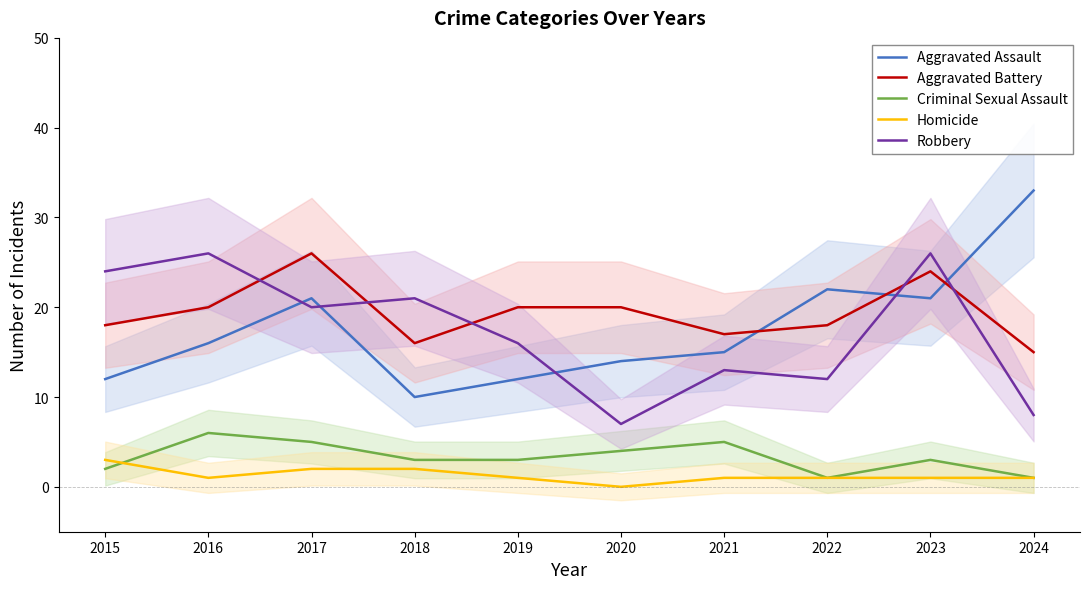

Does the chart display data point markers on the line(s)?

No